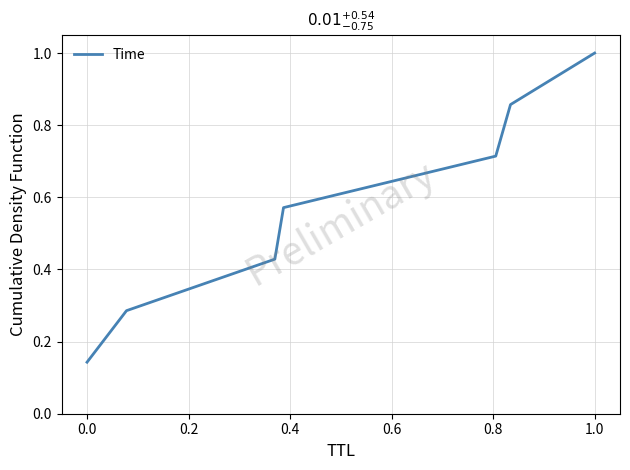

What is the maximum value shown in the chart?

1.0